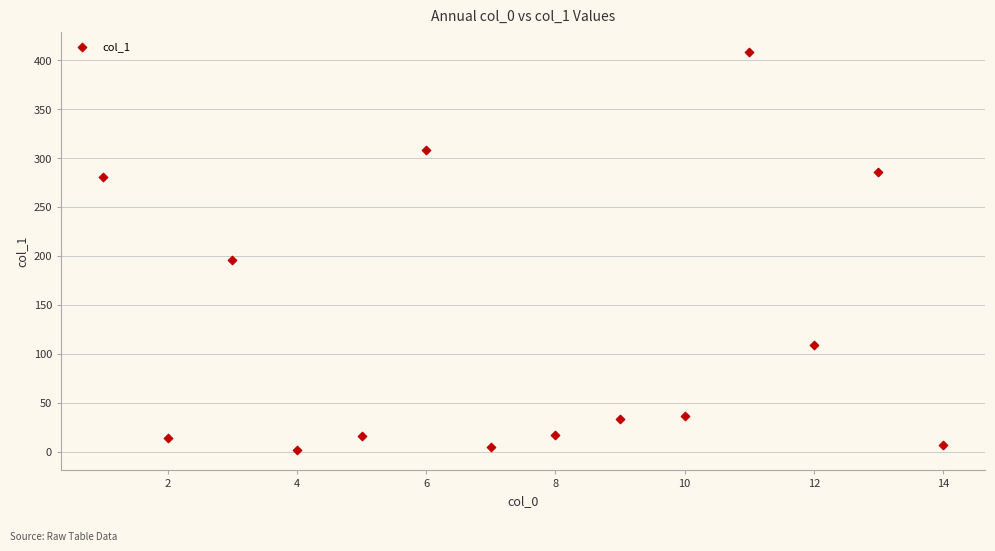

What Y value in the scatter plot is closest to 205?

195.7